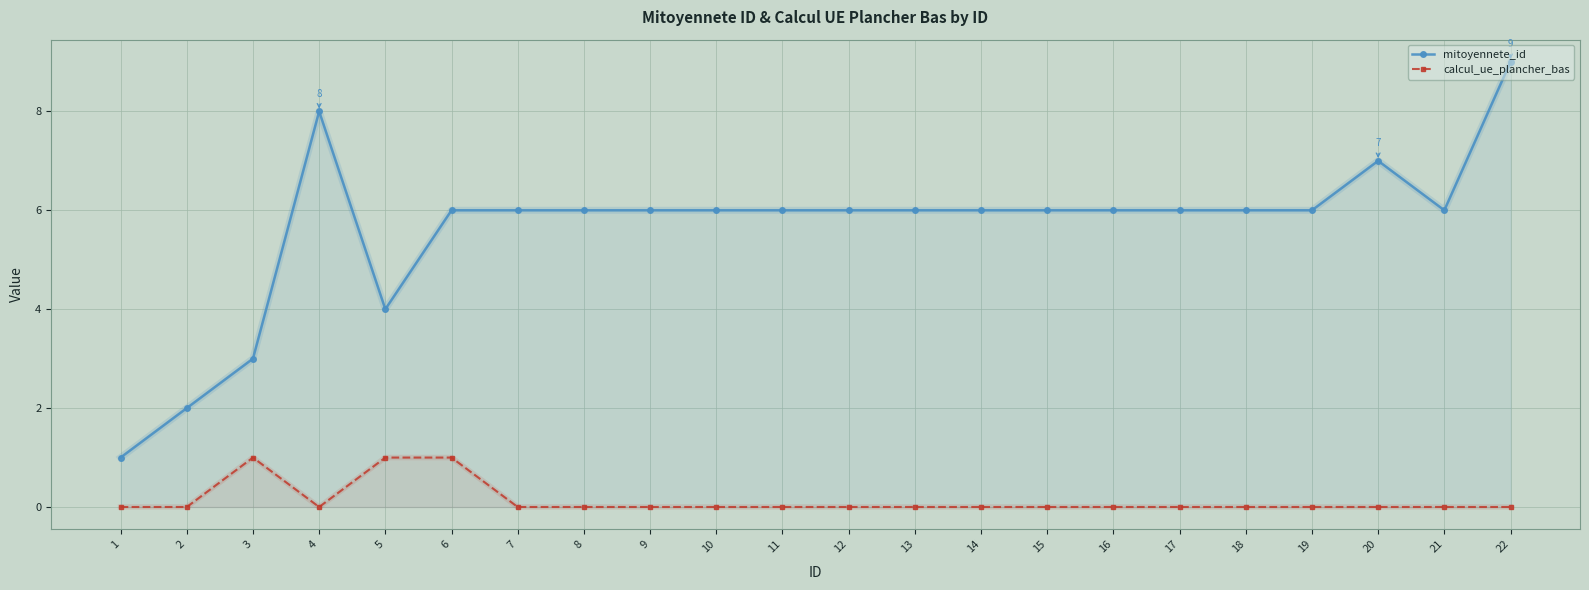

What is the sum of all mitoyennete_id values?

124